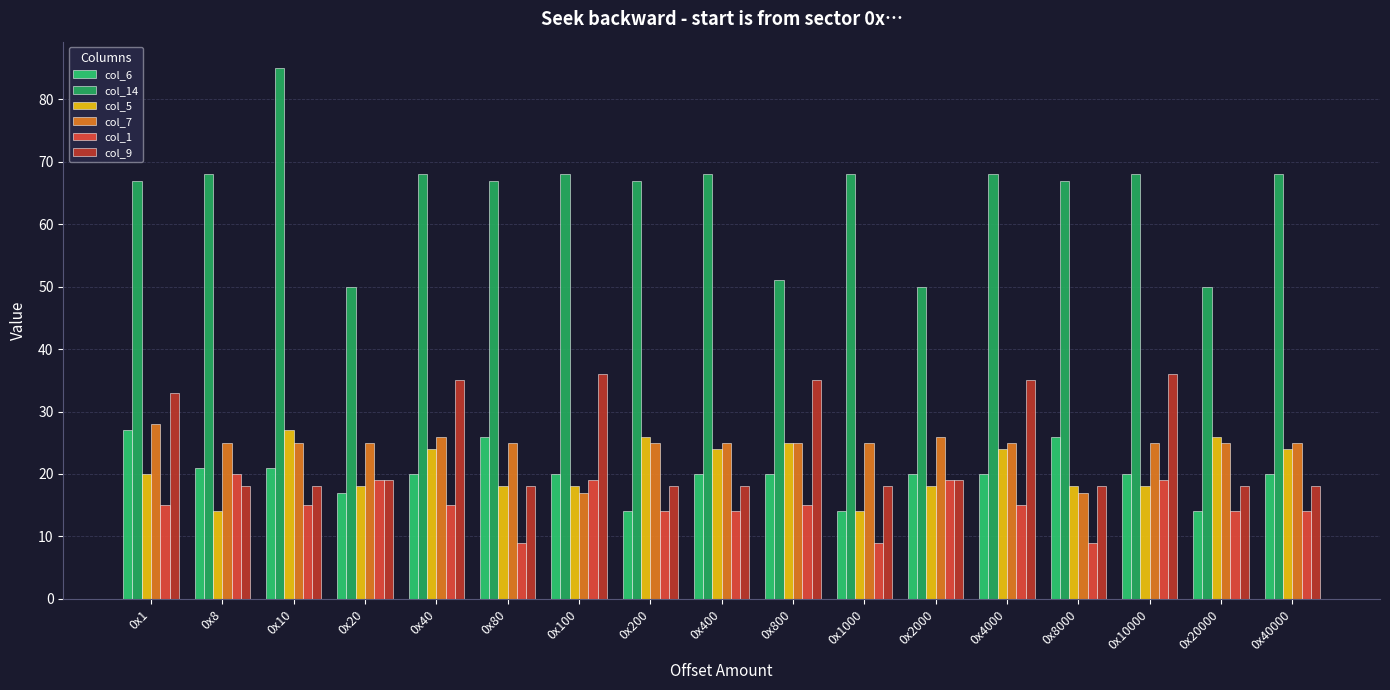

How many series are shown in this chart?

6